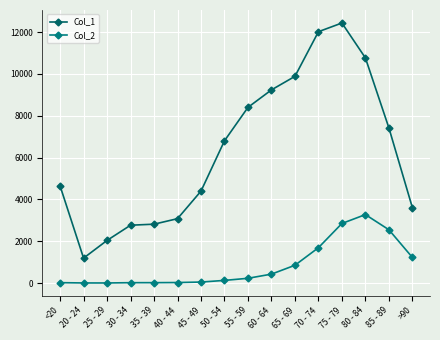

At 80 - 84, list the series in order from smallest to largest.

Col_2, Col_1